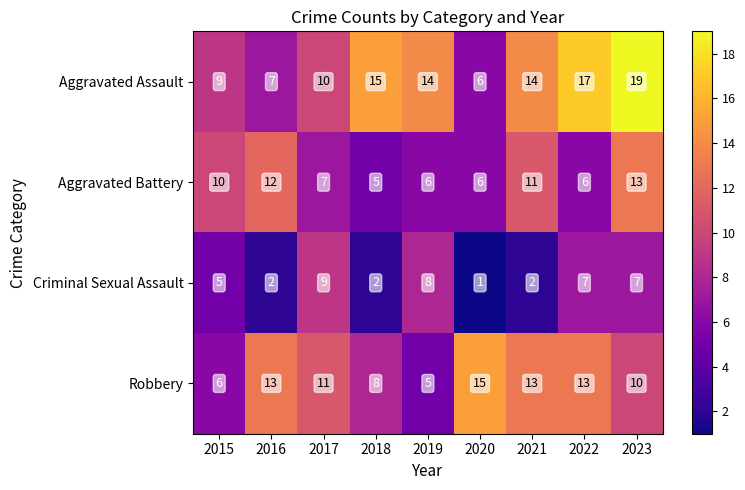

Is it true that Robbery equals 5 at 2019?

True